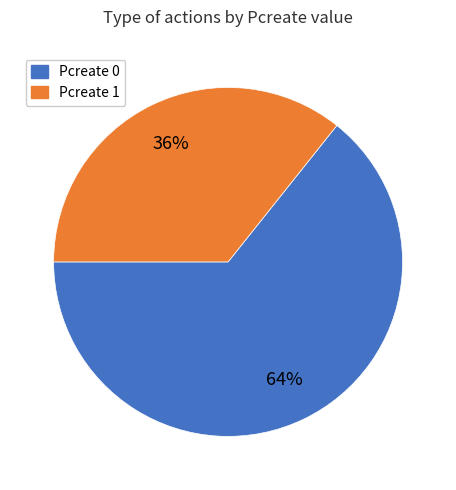

To the nearest percent, what is the average slice percentage?

50%